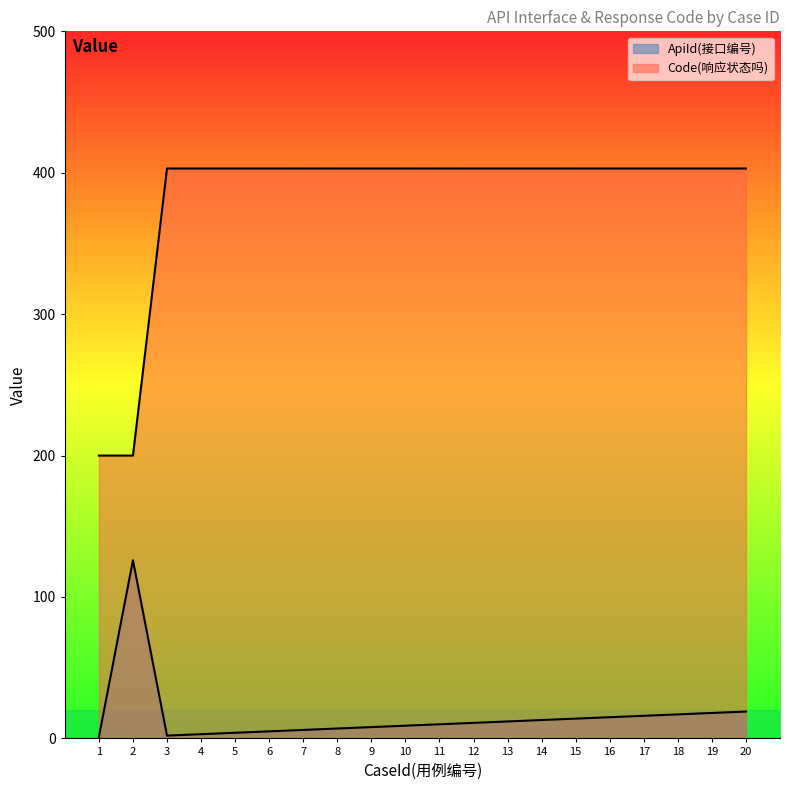

What is the value of the Code(响应状态吗) point at the 17th from the left?

403